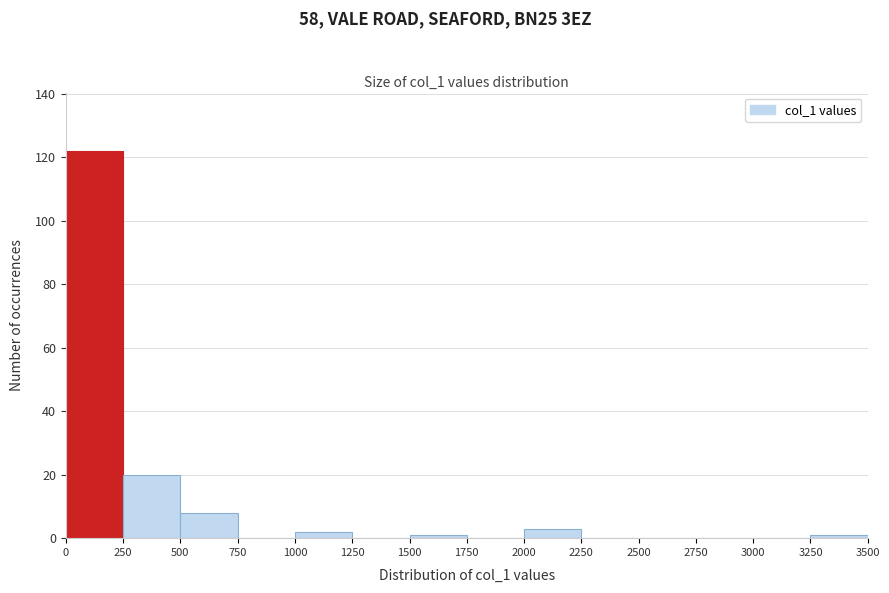

What is the height of the bar covering 2000 to 2250 on the x-axis? The values are not printed on the chart, so give them approximately, as read against the axis.

4